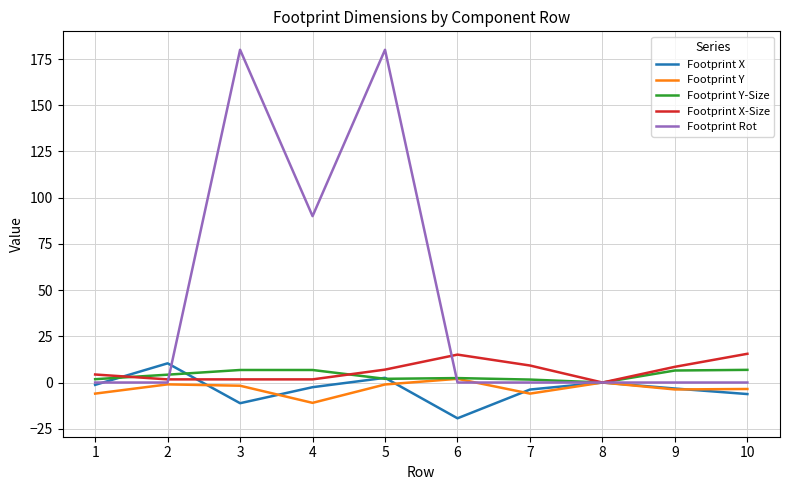

Which series has the largest total across all categories?

Footprint Rot